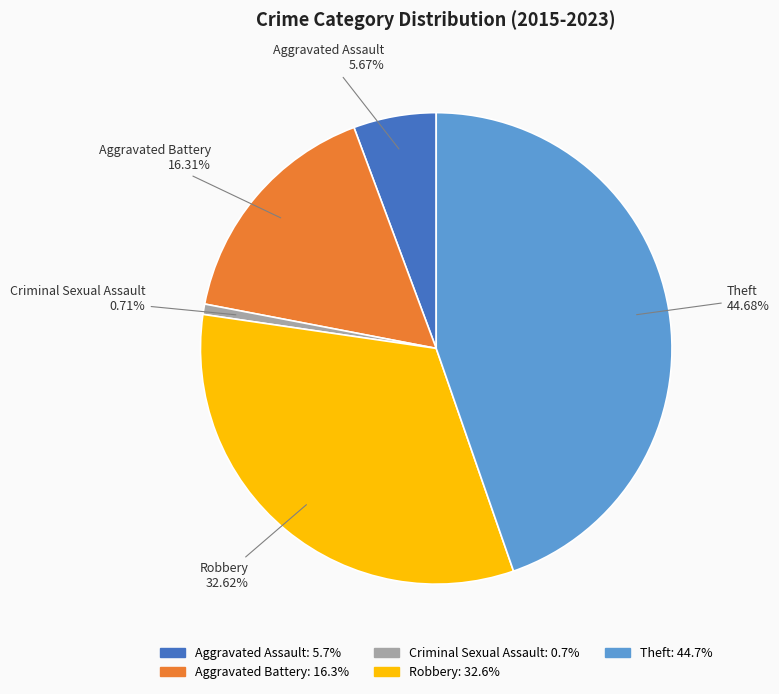

Which has a higher value, Theft or Aggravated Assault?

Theft